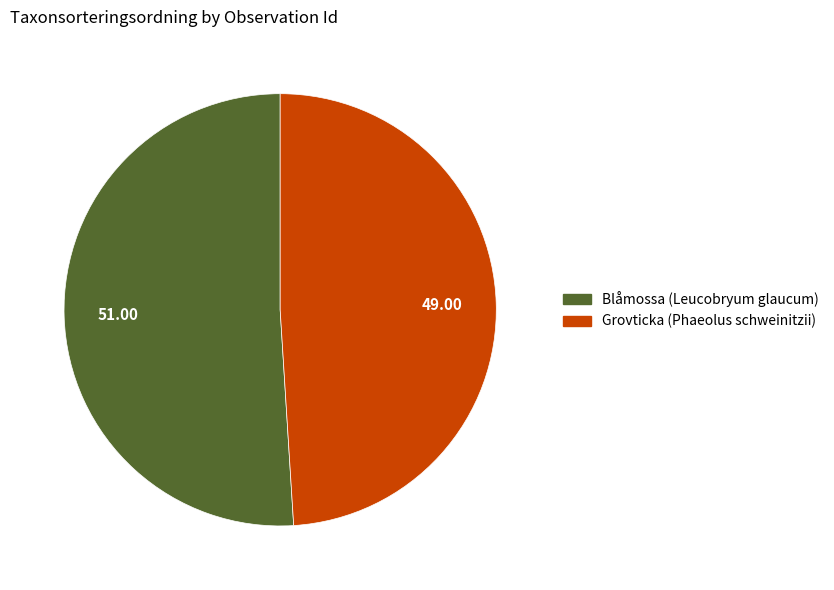

Is there a majority slice in this chart?

Yes